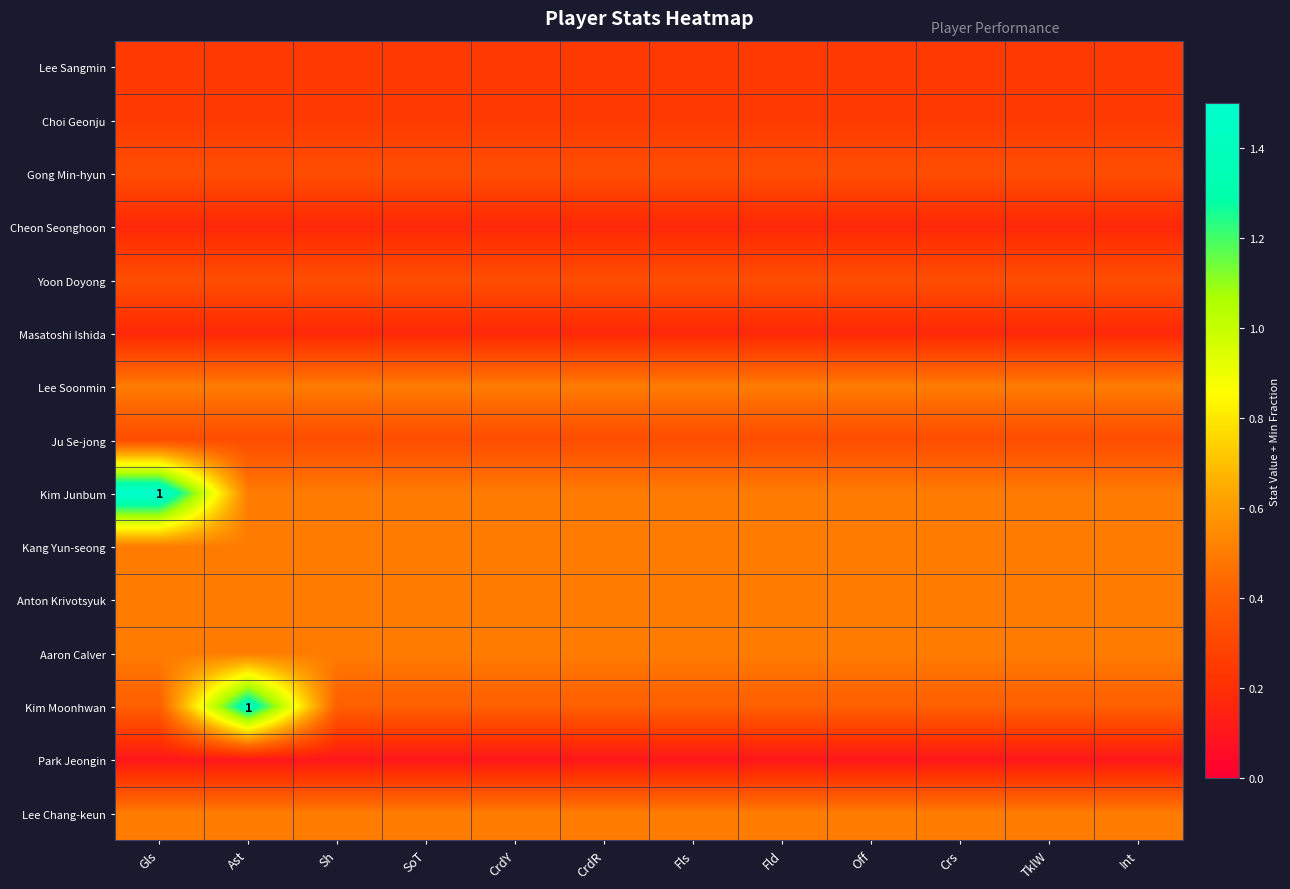

Is the value of Kim Moonhwan at CrdR greater than the value of Lee Sangmin at Sh?

Yes